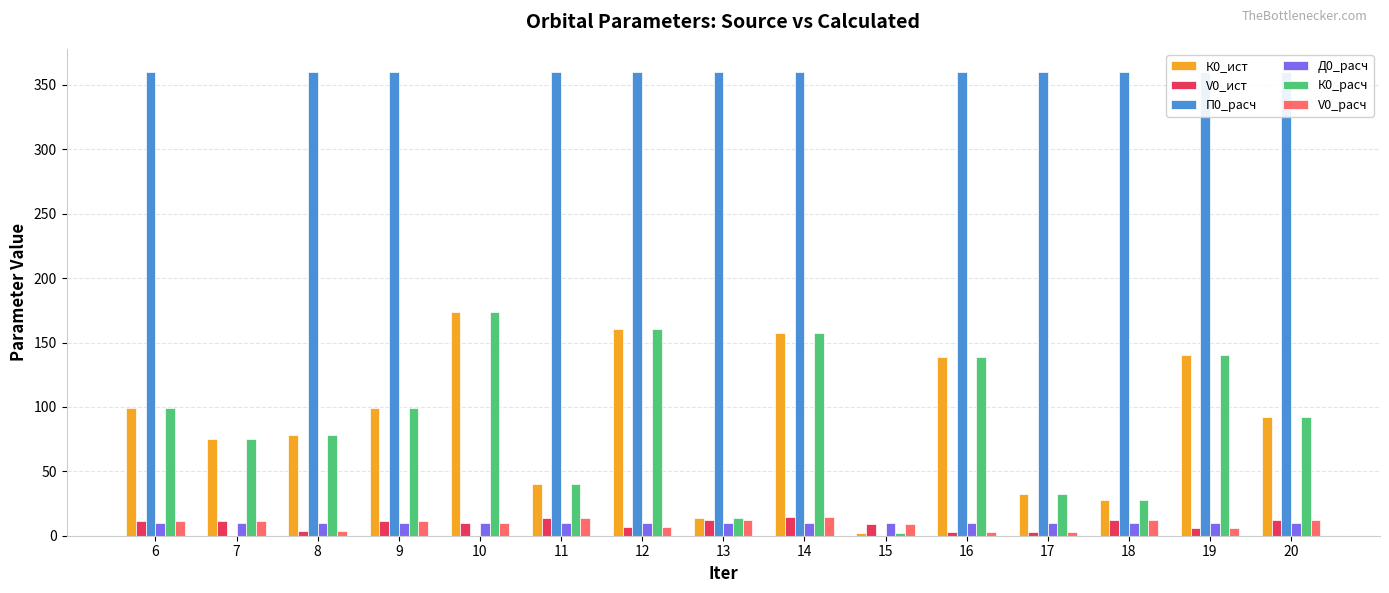

Which label corresponds to the smallest value in the chart?

10